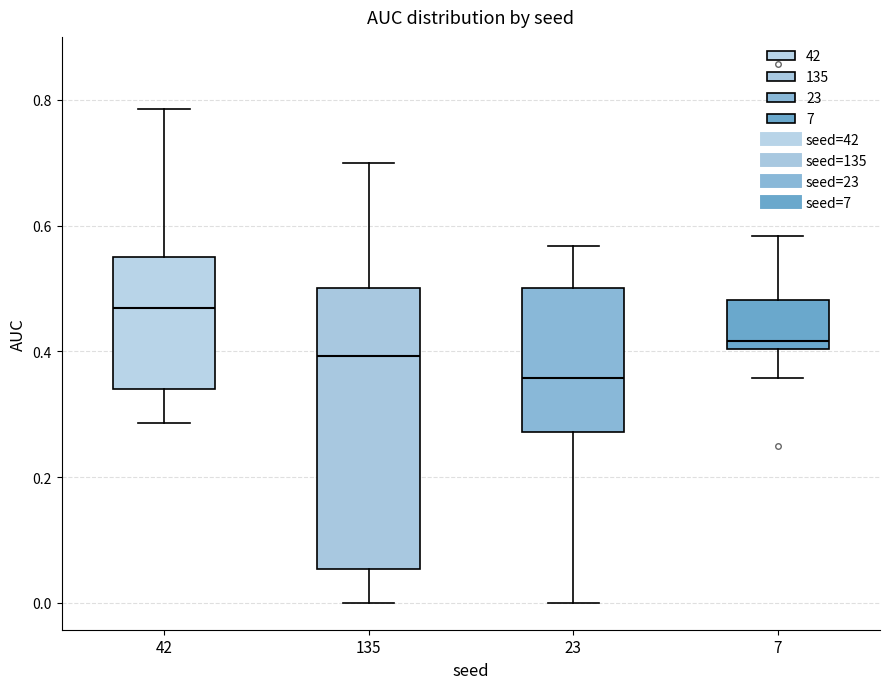

Reading left to right, read every box against the y-axis: the position of its median line, the range the box covers, and the ends of its whiskers. The values are not printed on the chart, so give them approximately, as read against the axis.

42: median 0.46, box 0.34 to 0.56, whiskers 0.28 to 0.78
135: median 0.40, box 0.06 to 0.50, whiskers 0.00 to 0.70
23: median 0.36, box 0.28 to 0.50, whiskers 0.00 to 0.56
7: median 0.42, box 0.40 to 0.48, whiskers 0.36 to 0.58